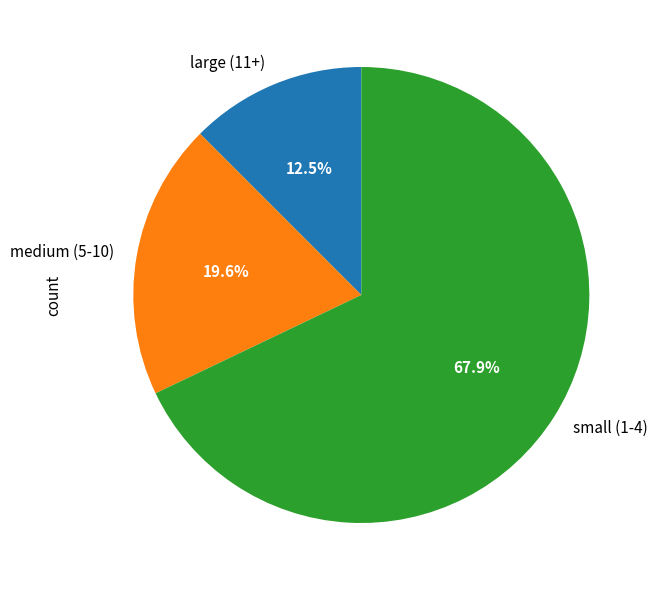

To the nearest percent, what is the average slice percentage?

33%